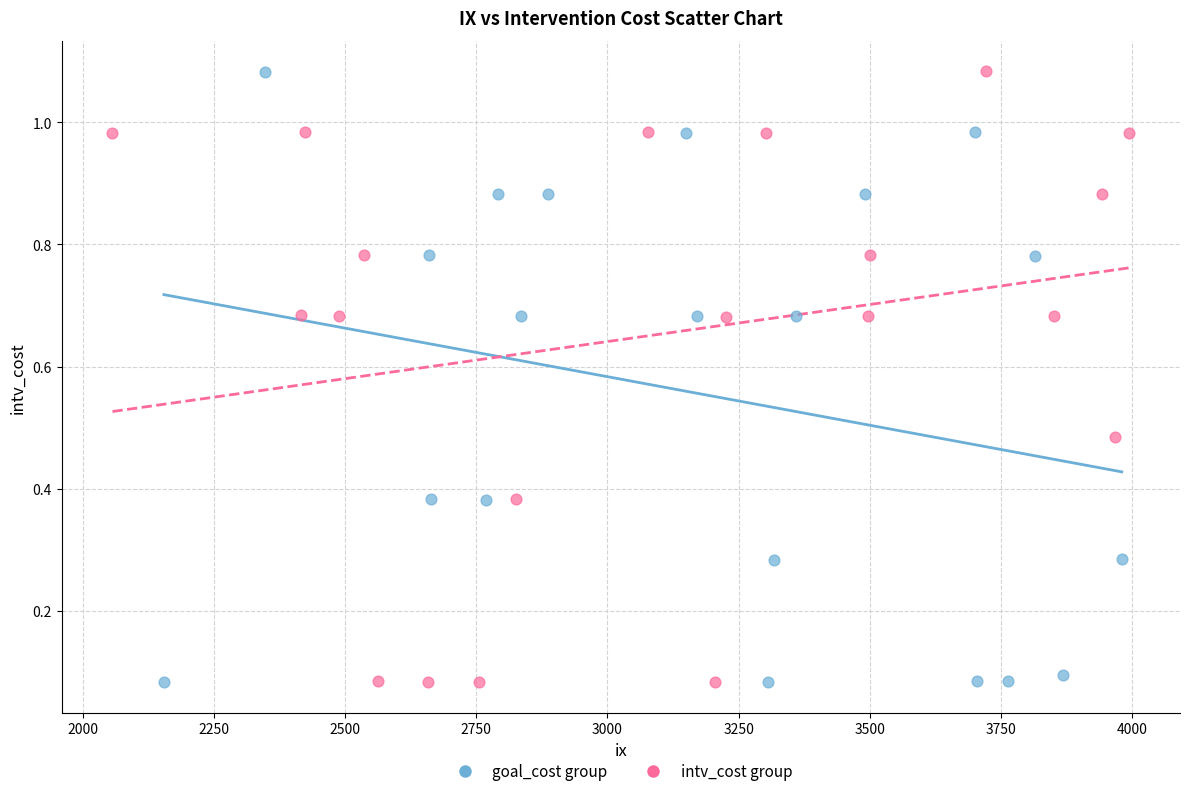

What are all the series names shown in the legend?

goal_cost group, intv_cost group